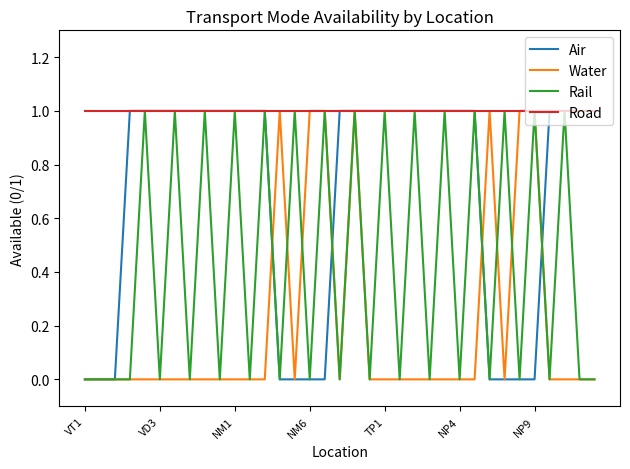

Which series has the largest total across all categories?

Road